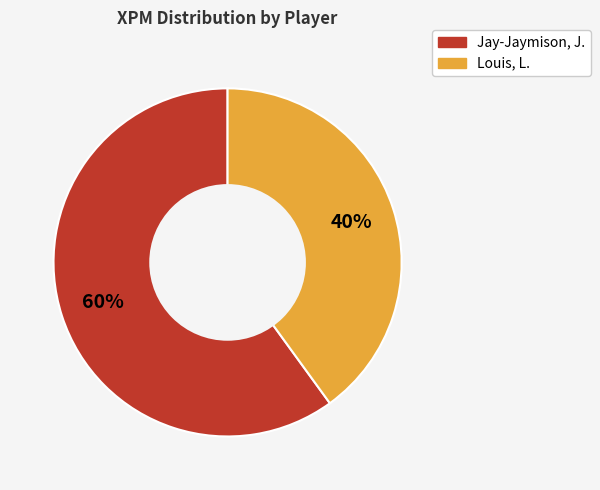

Is the sum of Louis, L. and Jay-Jaymison, J. greater than half?

Yes